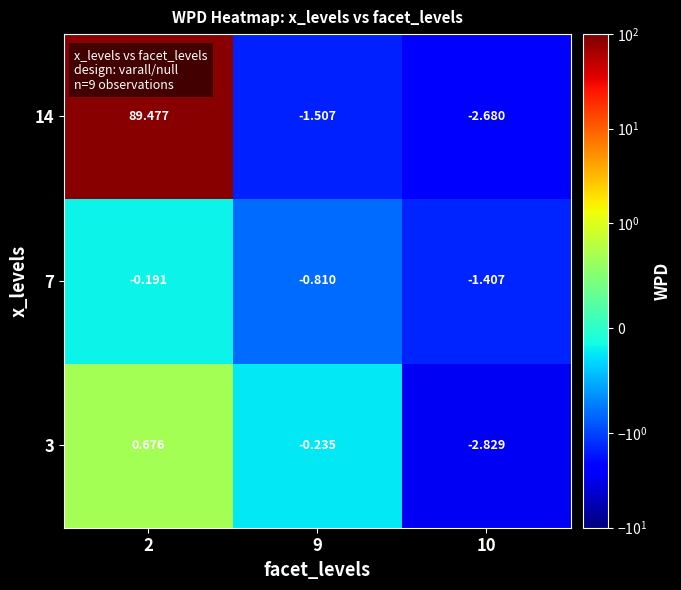

Is the value of 7 at 10 greater than the value of 14 at 9?

Yes